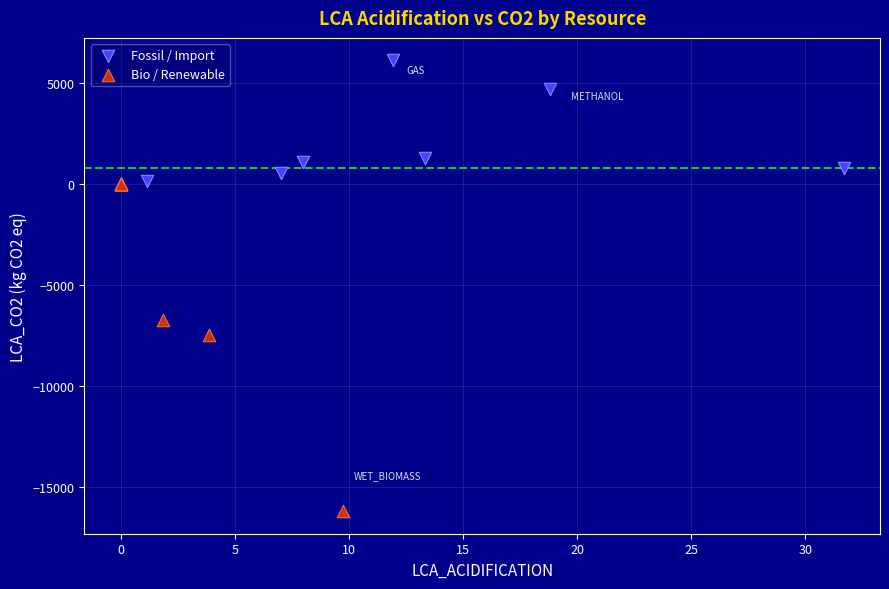

Which series contains the highest Y value?

Fossil / Import